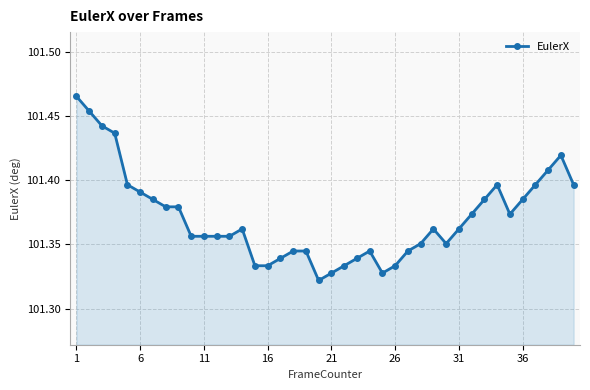

What is the sum of all values?

4054.8